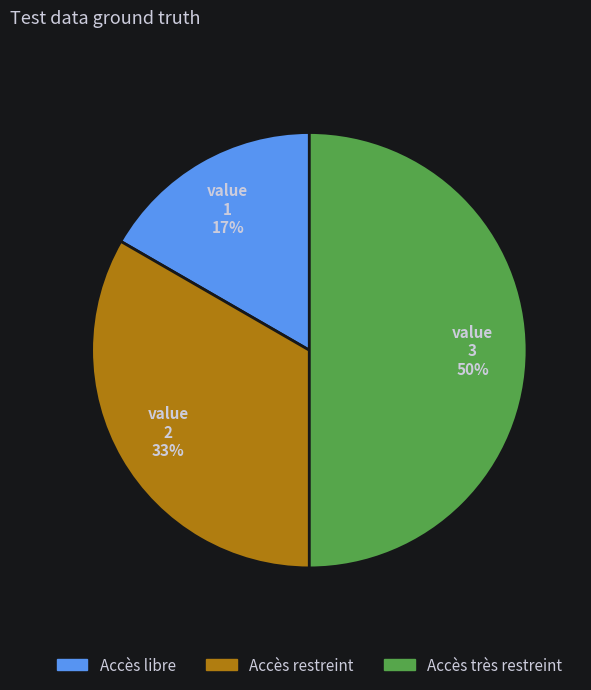

How many segments does this pie chart have?

3